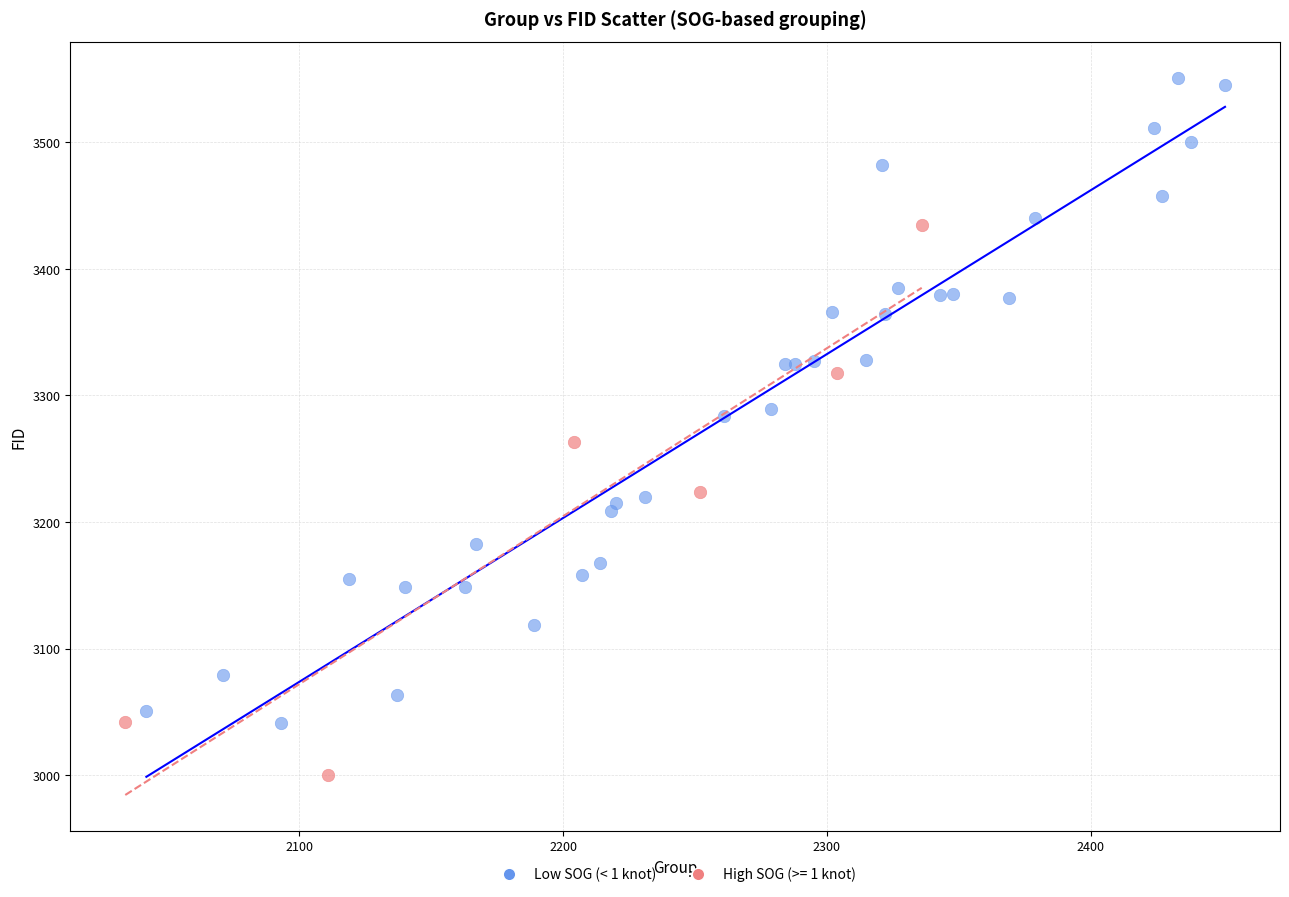

Which series contains the lowest Y value?

High SOG (>= 1 knot)